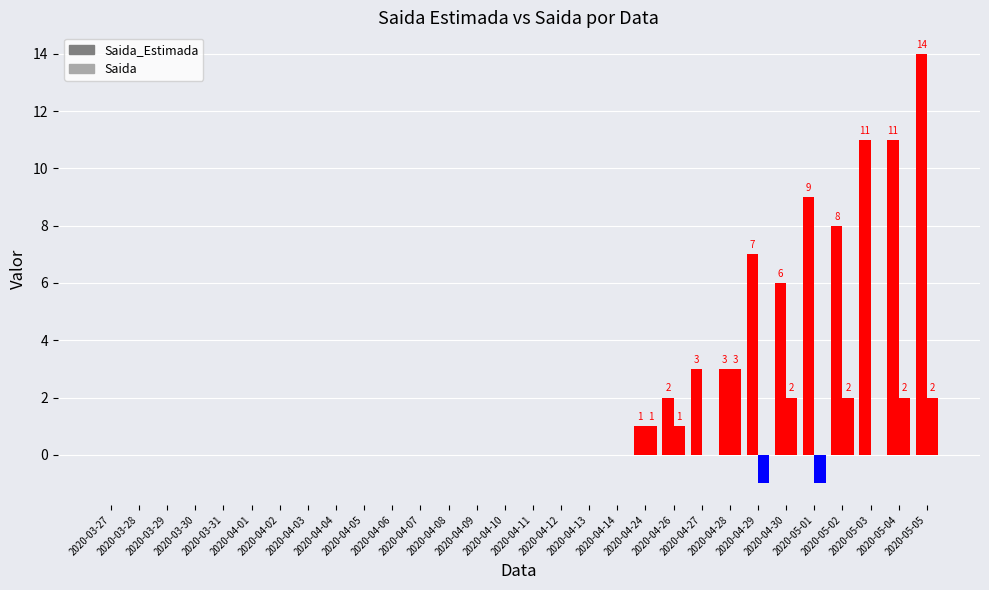

How many groups of bars are there?

30